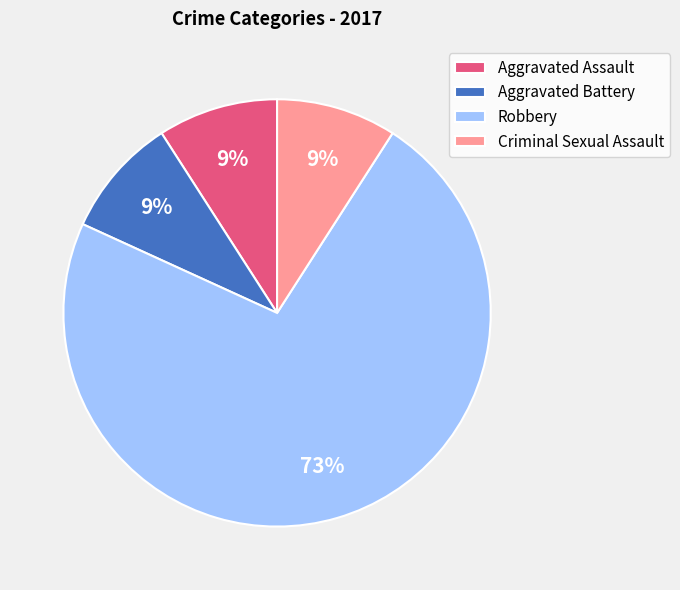

How many segments does this pie chart have?

4